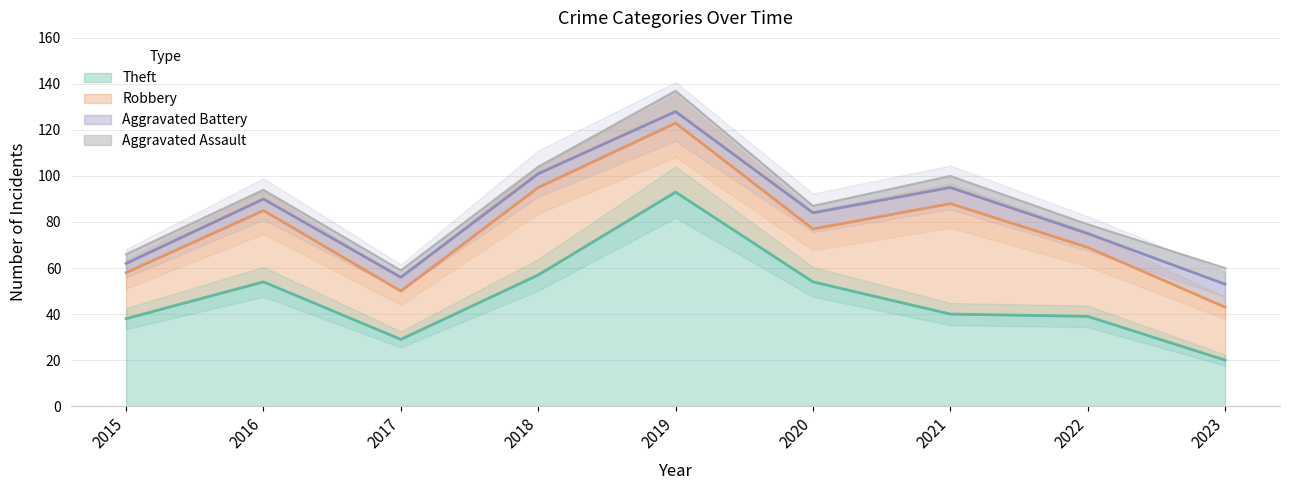

At how many categories does at least one series exceed 88?

1